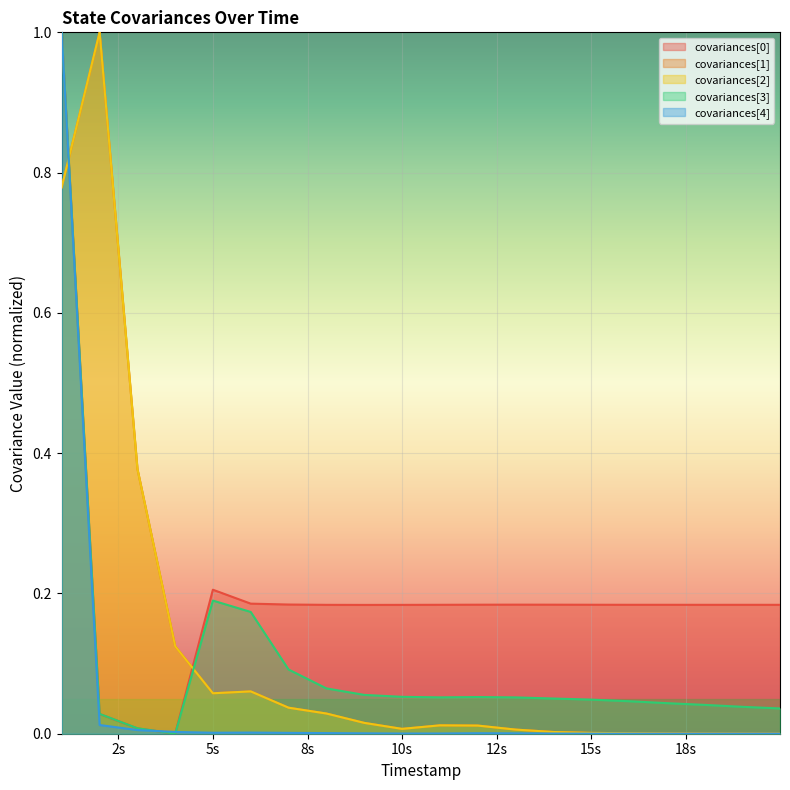

In covariances[2], how many points are lower than both neighbors (excluding endpoints)?

2